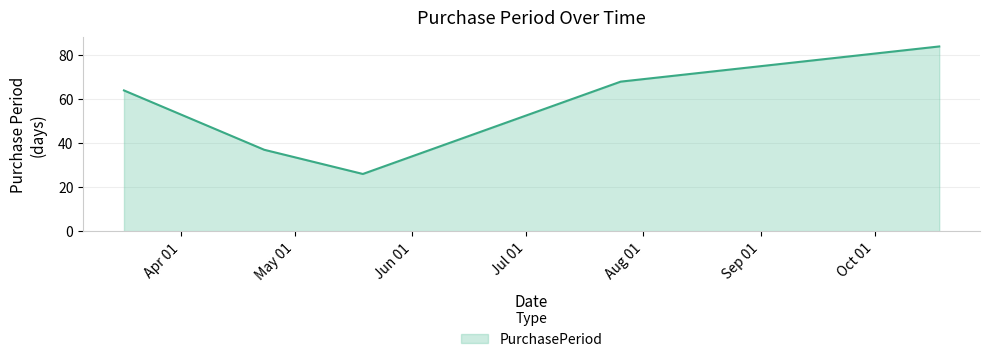

What is the maximum value shown in the chart?

84